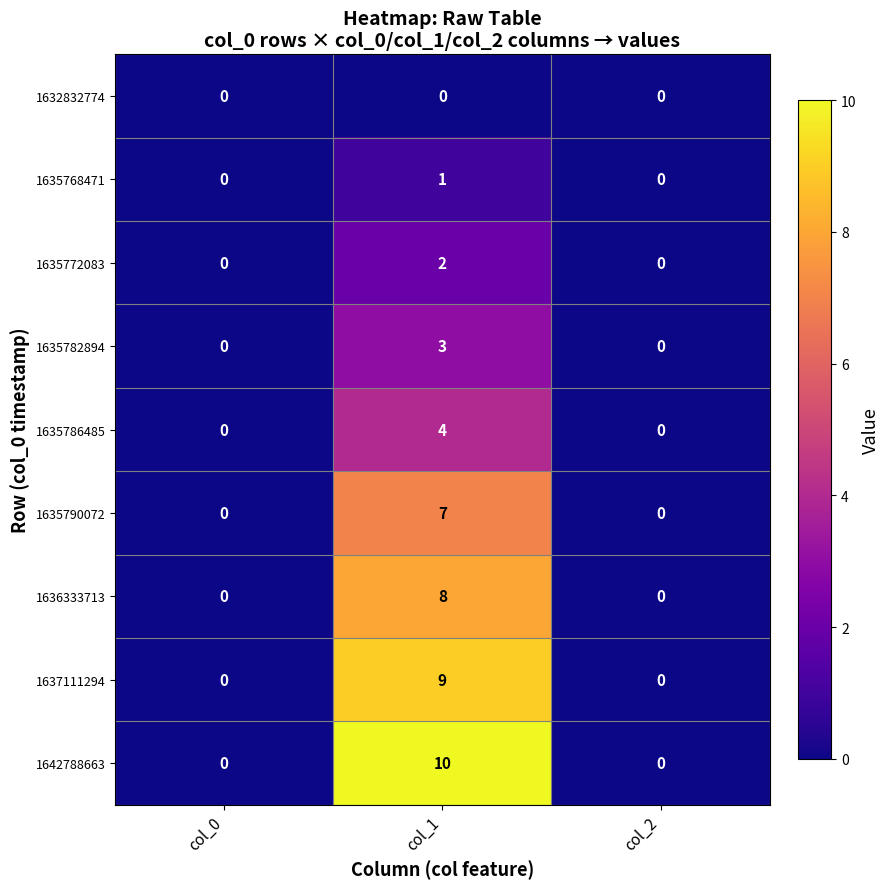

Which series changed the most between col_1 and col_2?

1642788663